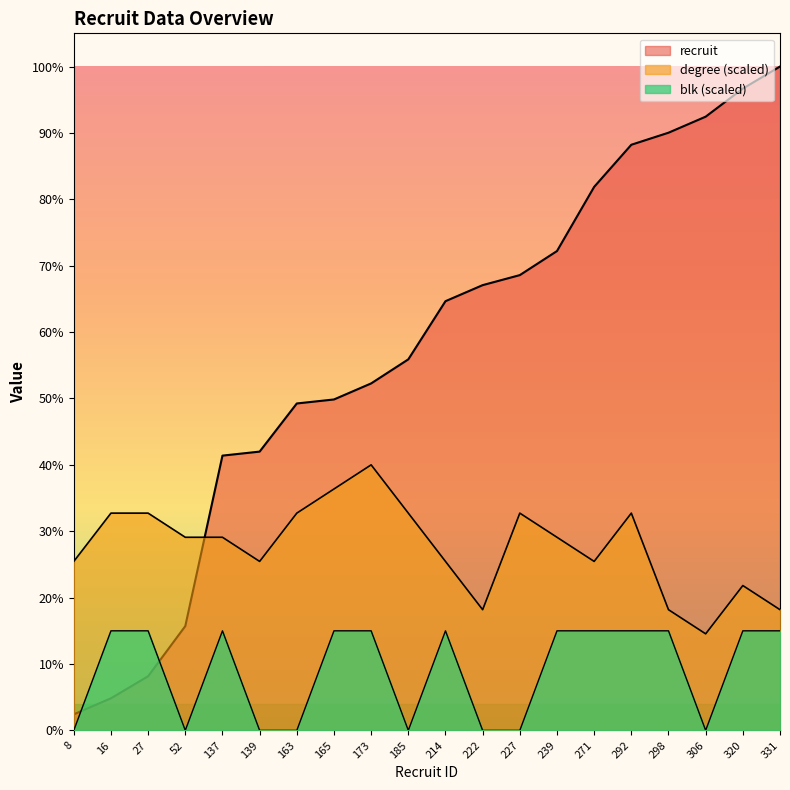

Between which two adjacent categories do recruit and blk first intersect?

8 and 16